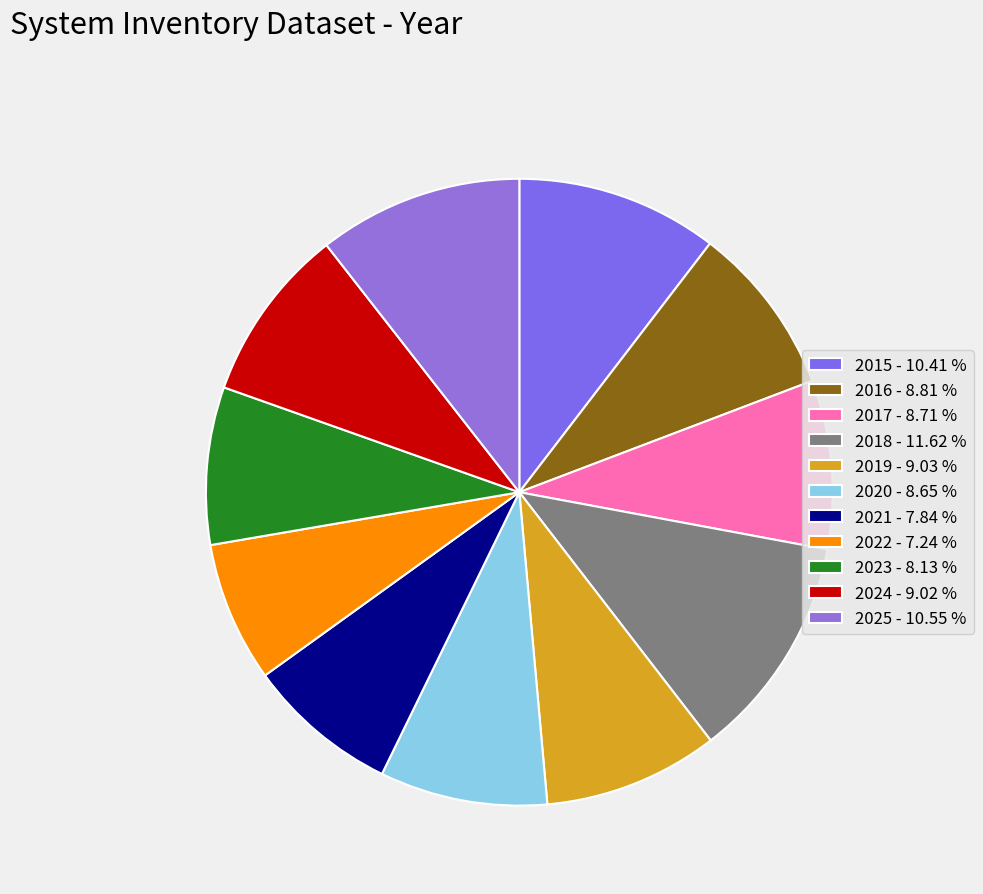

What is the total percentage of 2025 and 2024?

19.6%